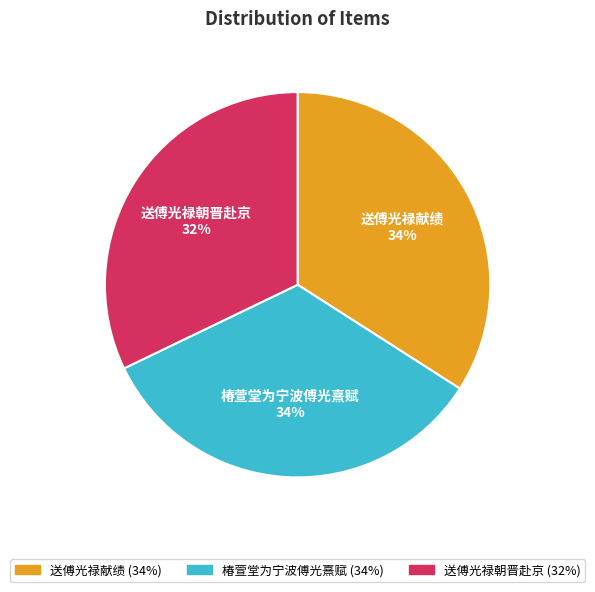

What percentage is the 送傅光禄朝晋赴京 slice, to the nearest percent?

32%